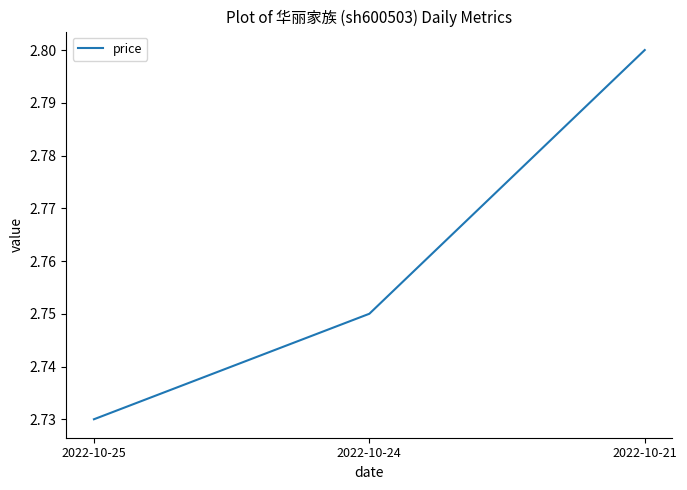

The chart shows a value of 2.8 at 2022-10-21. True or false?

True